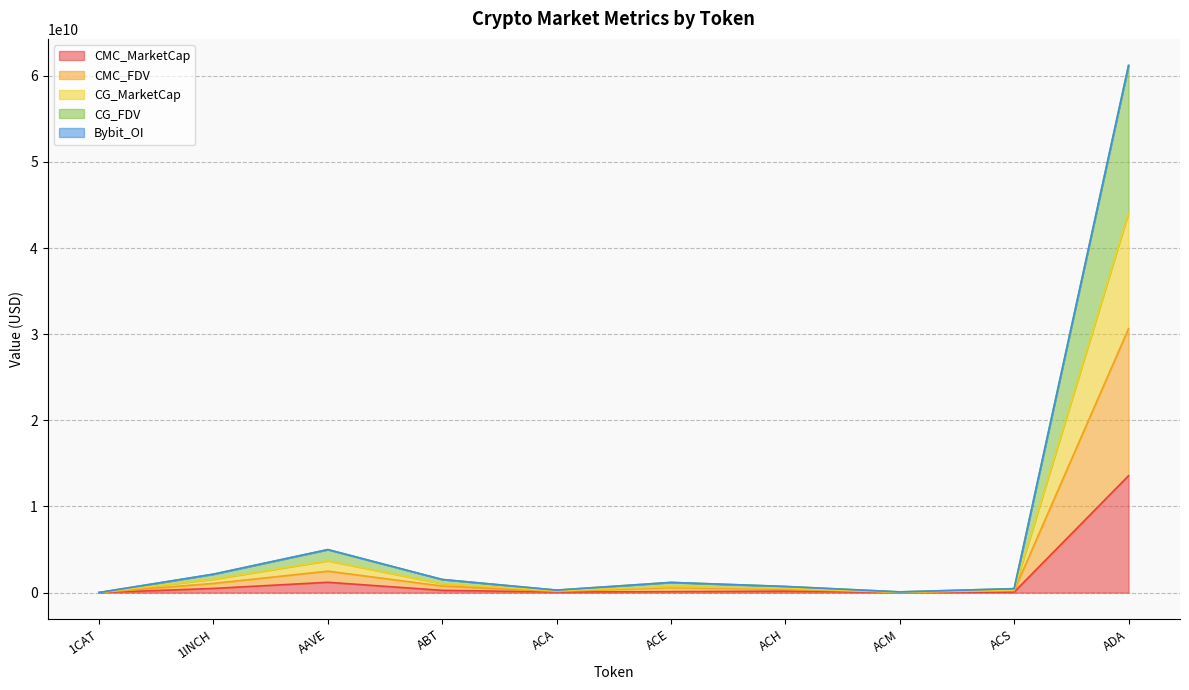

At which label does CG_MarketCap reach its peak?

ADA